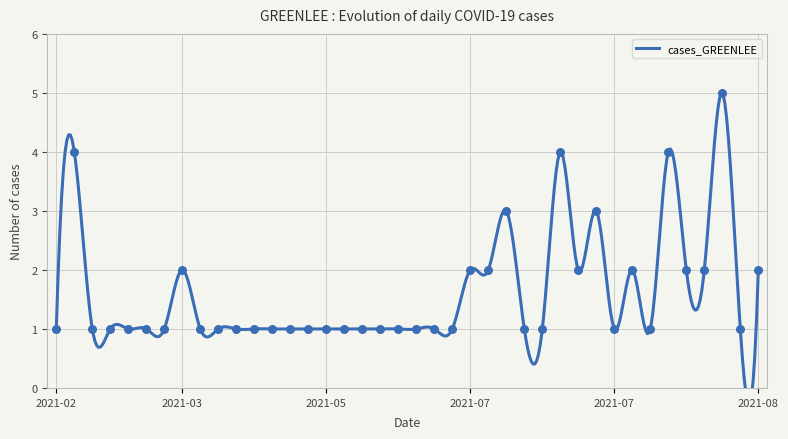

What is the ratio of the value at 2021-07-21 to the value at 2021-05-04?

1.0